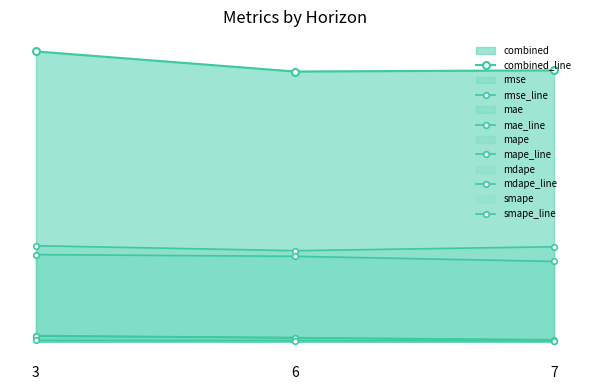

True or false: mae_line has a value of 69.6 at 6.

True